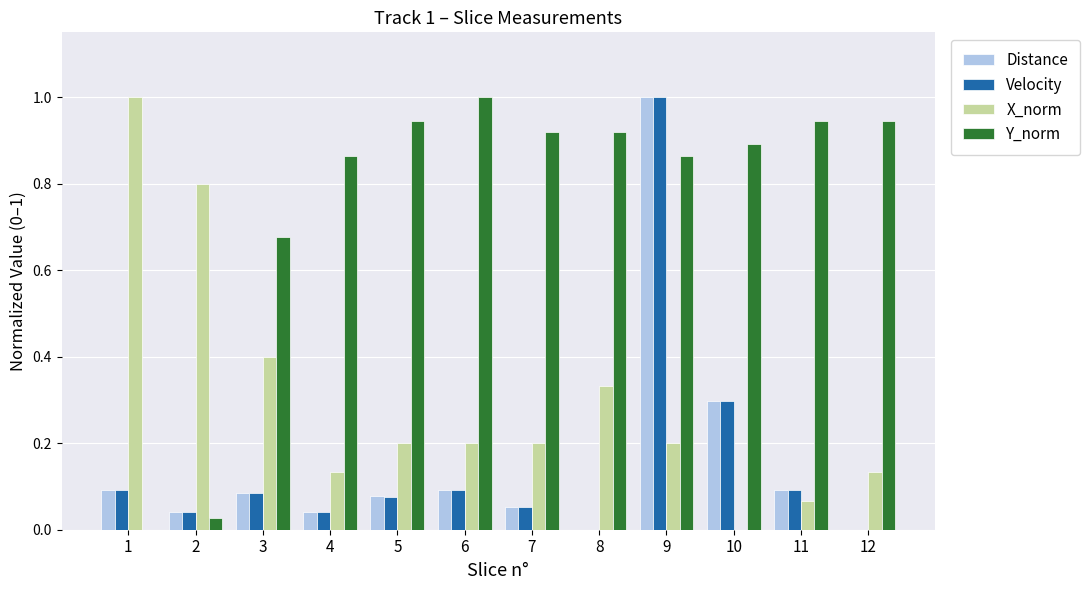

What is the maximum value for X_norm?

1.0